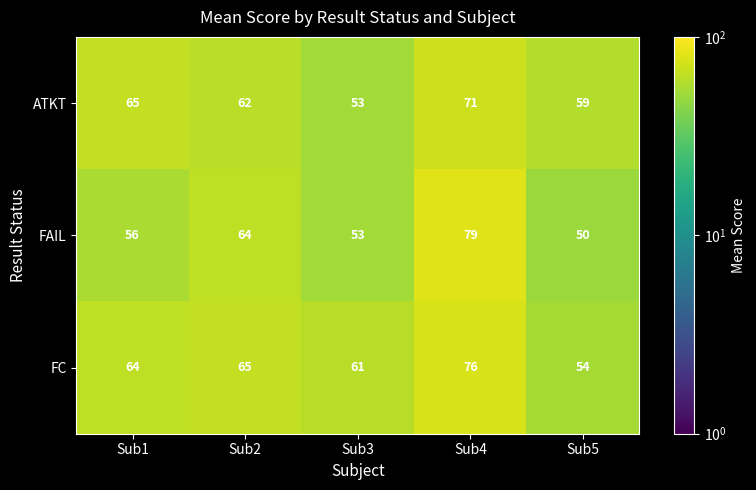

Where is FAIL nearest to the value 64?

Sub2